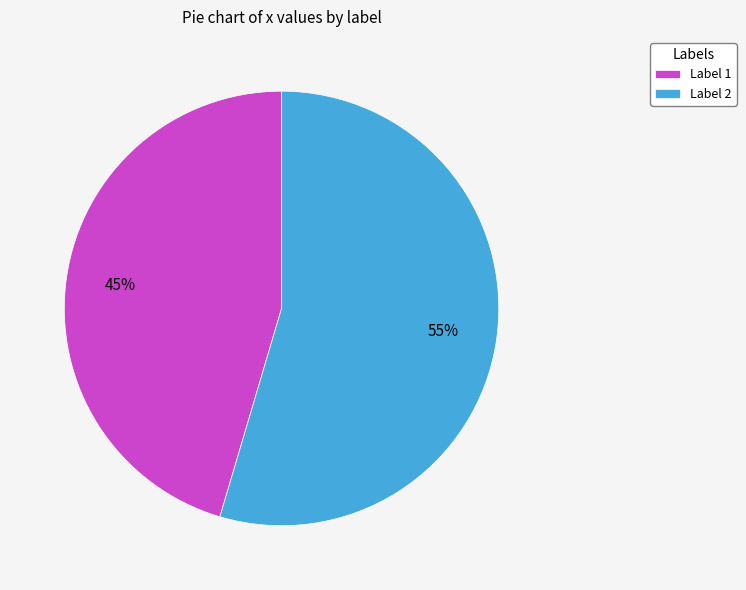

Is it true that Label 1 is 32% of the pie?

False